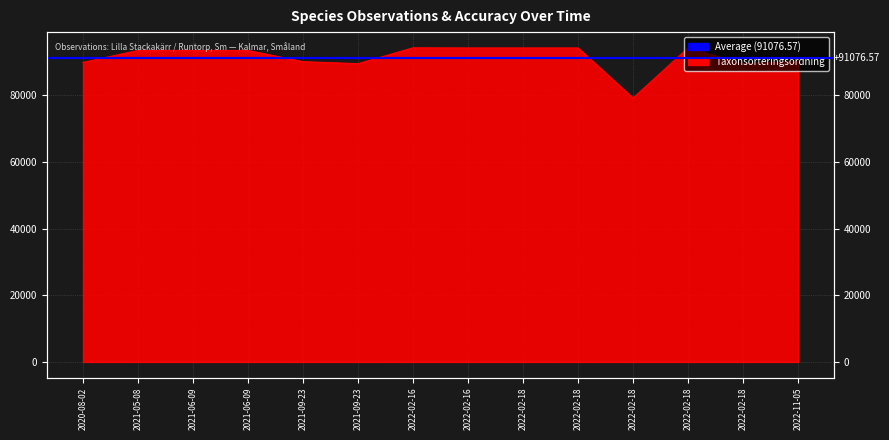

How many lines are shown in the chart?

1